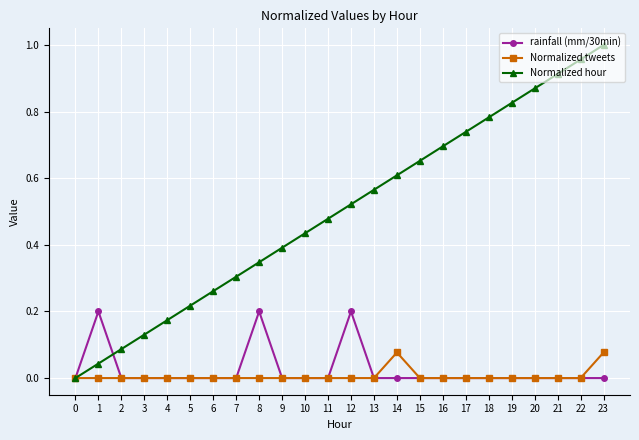

Which series has the largest range (max minus min)?

Normalized hour